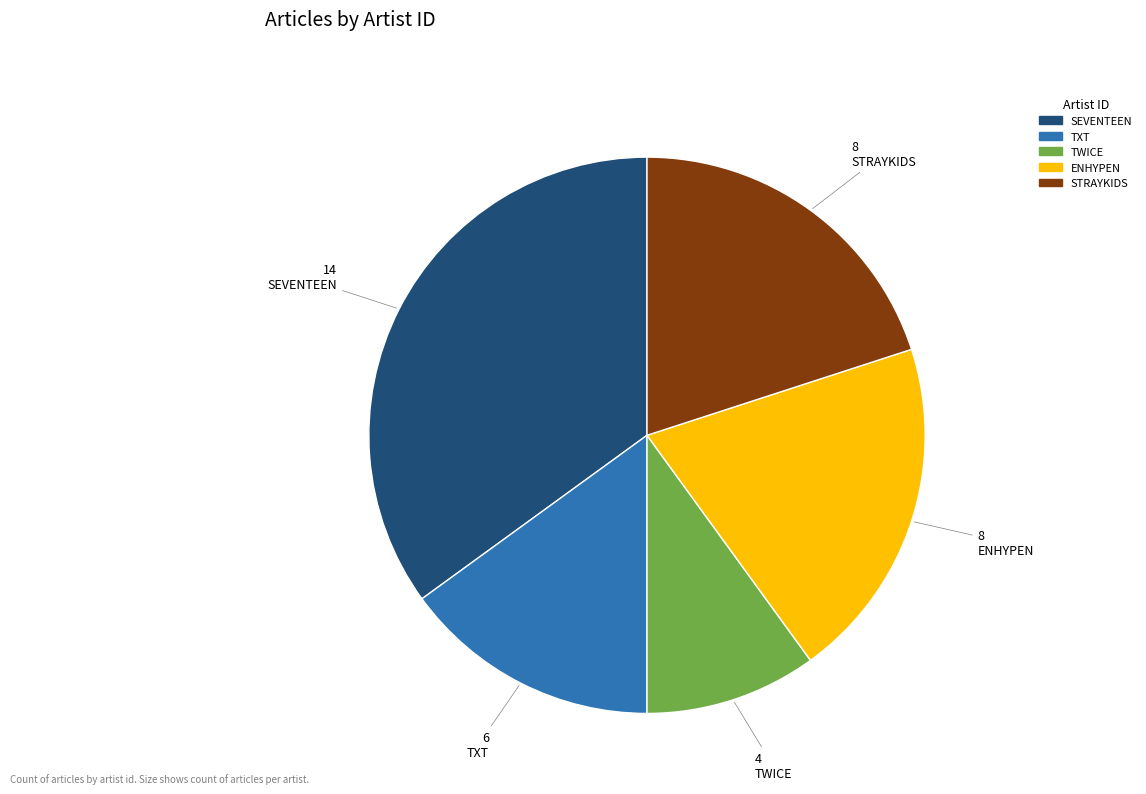

Does any single category account for the majority?

No